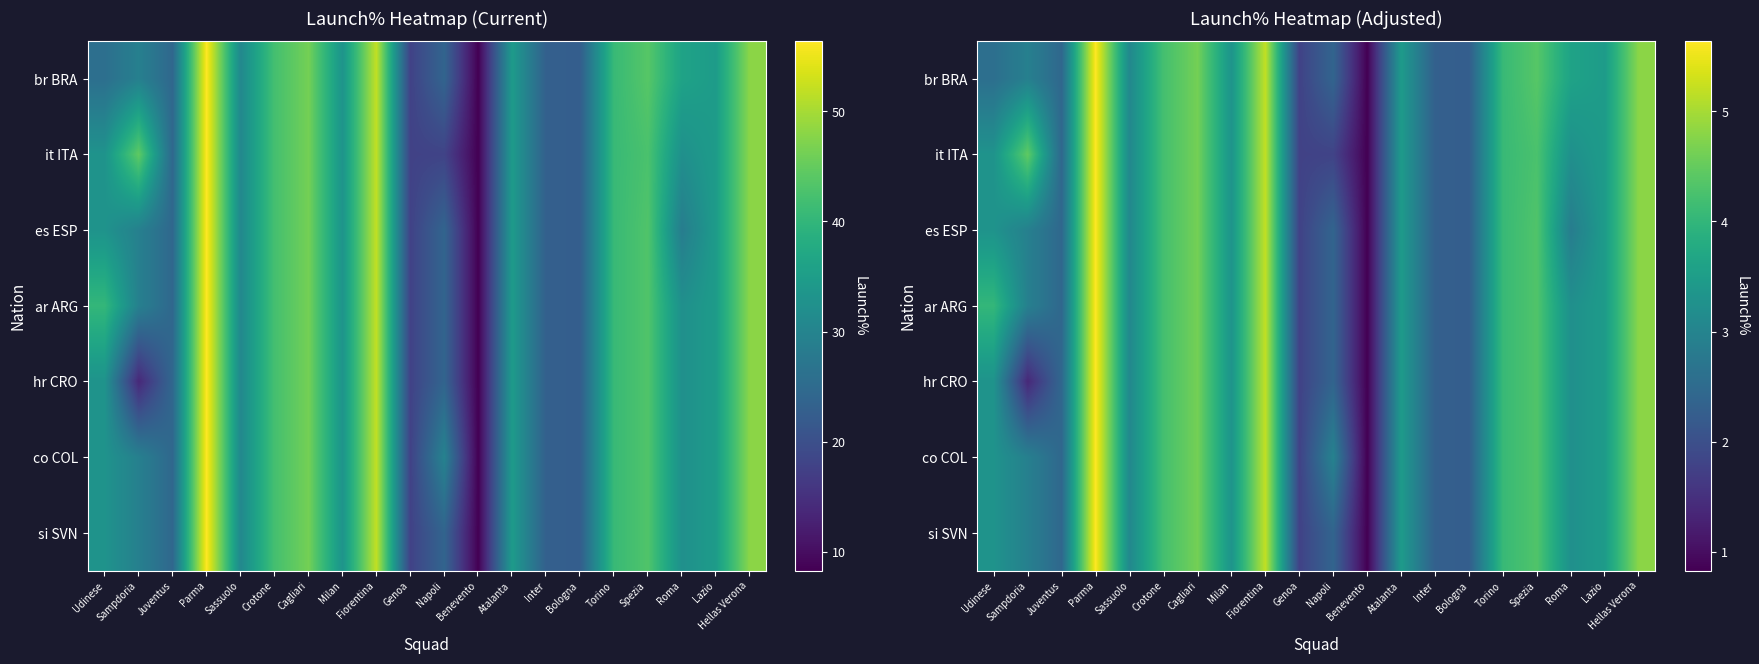

Is the value of it ITA at Sassuolo greater than the value of es ESP at Benevento?

Yes